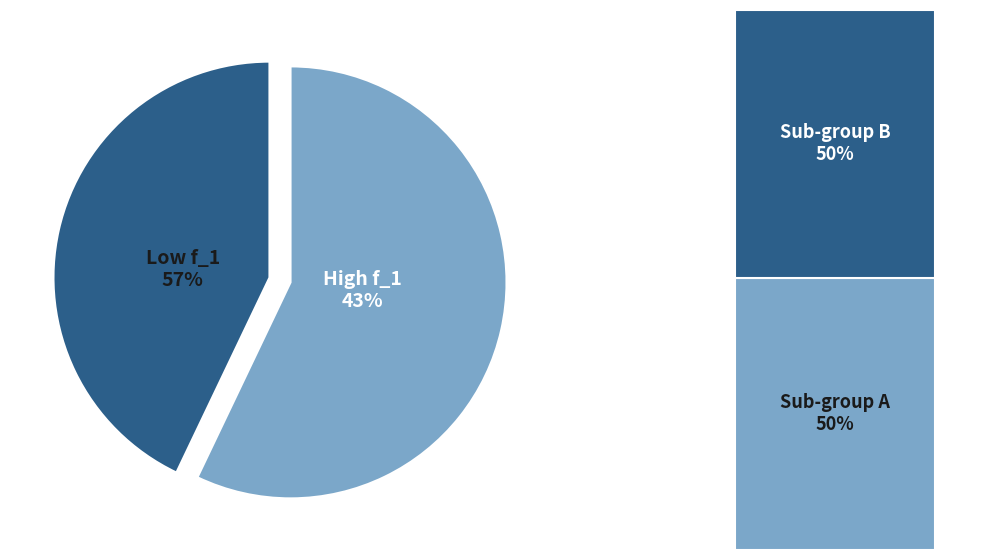

Is it true that 2 is 1% of the pie?

False